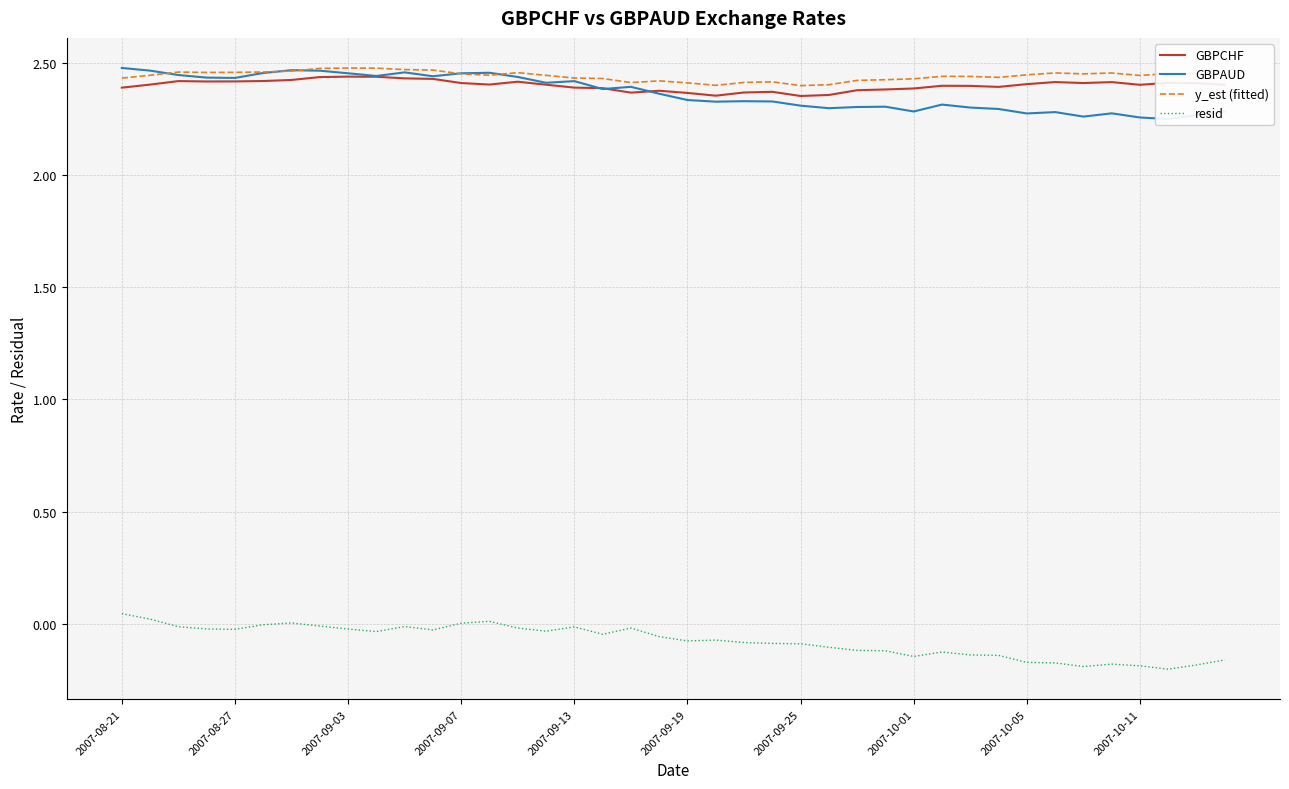

Reading left to right, what are all the values shown in this chart?

GBPCHF: 2.4	2.4	2.4	2.4	2.4	2.4	2.4	2.4	2.4	2.4	2.4	2.4	2.4	2.4	2.4	2.4	2.4	2.4	2.4	2.4	2.4	2.4	2.4	2.4	2.4	2.4	2.4	2.4	2.4	2.4	2.4	2.4	2.4	2.4	2.4	2.4	2.4	2.4	2.4	2.4
GBPAUD: 2.5	2.5	2.4	2.4	2.4	2.5	2.5	2.5	2.5	2.4	2.5	2.4	2.5	2.5	2.4	2.4	2.4	2.4	2.4	2.4	2.3	2.3	2.3	2.3	2.3	2.3	2.3	2.3	2.3	2.3	2.3	2.3	2.3	2.3	2.3	2.3	2.3	2.3	2.3	2.3
y_est (fitted): 2.4	2.4	2.5	2.5	2.5	2.5	2.5	2.5	2.5	2.5	2.5	2.5	2.5	2.4	2.5	2.4	2.4	2.4	2.4	2.4	2.4	2.4	2.4	2.4	2.4	2.4	2.4	2.4	2.4	2.4	2.4	2.4	2.4	2.5	2.5	2.5	2.4	2.5	2.5	2.4
resid: 0.0	0.0	-0.0	-0.0	-0.0	-0.0	0.0	-0.0	-0.0	-0.0	-0.0	-0.0	0.0	0.0	-0.0	-0.0	-0.0	-0.0	-0.0	-0.1	-0.1	-0.1	-0.1	-0.1	-0.1	-0.1	-0.1	-0.1	-0.1	-0.1	-0.1	-0.1	-0.2	-0.2	-0.2	-0.2	-0.2	-0.2	-0.2	-0.2